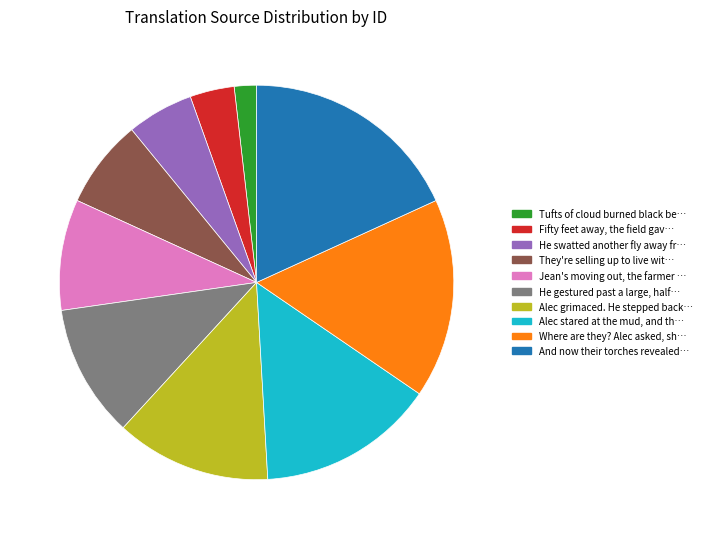

Is there any slice that represents more than half of the pie?

No